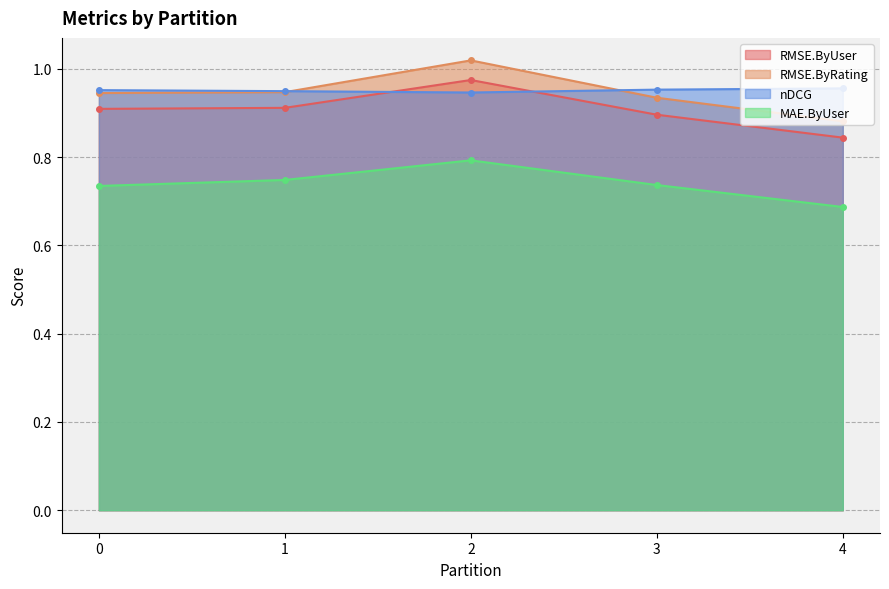

Which series has the widest spread of values?

RMSE.ByRating